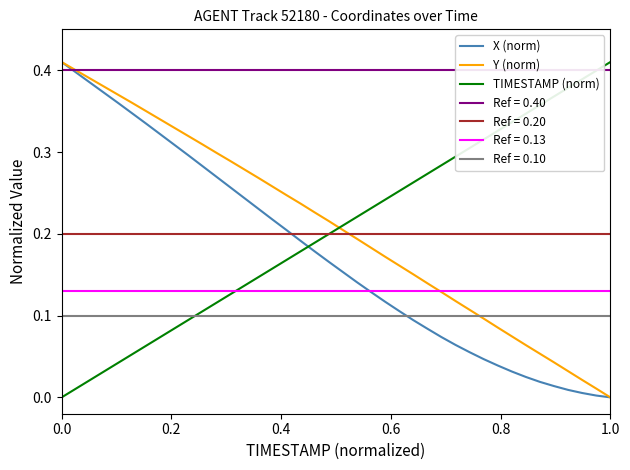

Reading left to right, list all the values displayed in this chart.

X (norm): 0.4	0.4	0.4	0.4	0.4	0.3	0.3	0.3	0.3	0.3	0.3	0.3	0.3	0.2	0.2	0.2	0.2	0.2	0.2	0.2	0.2	0.1	0.1	0.1	0.1	0.1	0.1	0.1	0.1	0.1	0.0	0.0	0.0	0.0	0.0	0.0	0.0	0.0	0.0	0.0
Y (norm): 0.4	0.4	0.4	0.4	0.4	0.4	0.4	0.3	0.3	0.3	0.3	0.3	0.3	0.3	0.3	0.3	0.2	0.2	0.2	0.2	0.2	0.2	0.2	0.2	0.2	0.2	0.1	0.1	0.1	0.1	0.1	0.1	0.1	0.1	0.1	0.0	0.0	0.0	0.0	0.0
TIMESTAMP (norm): 0.0	0.0	0.0	0.0	0.0	0.1	0.1	0.1	0.1	0.1	0.1	0.1	0.1	0.1	0.1	0.2	0.2	0.2	0.2	0.2	0.2	0.2	0.2	0.2	0.3	0.3	0.3	0.3	0.3	0.3	0.3	0.3	0.3	0.3	0.4	0.4	0.4	0.4	0.4	0.4